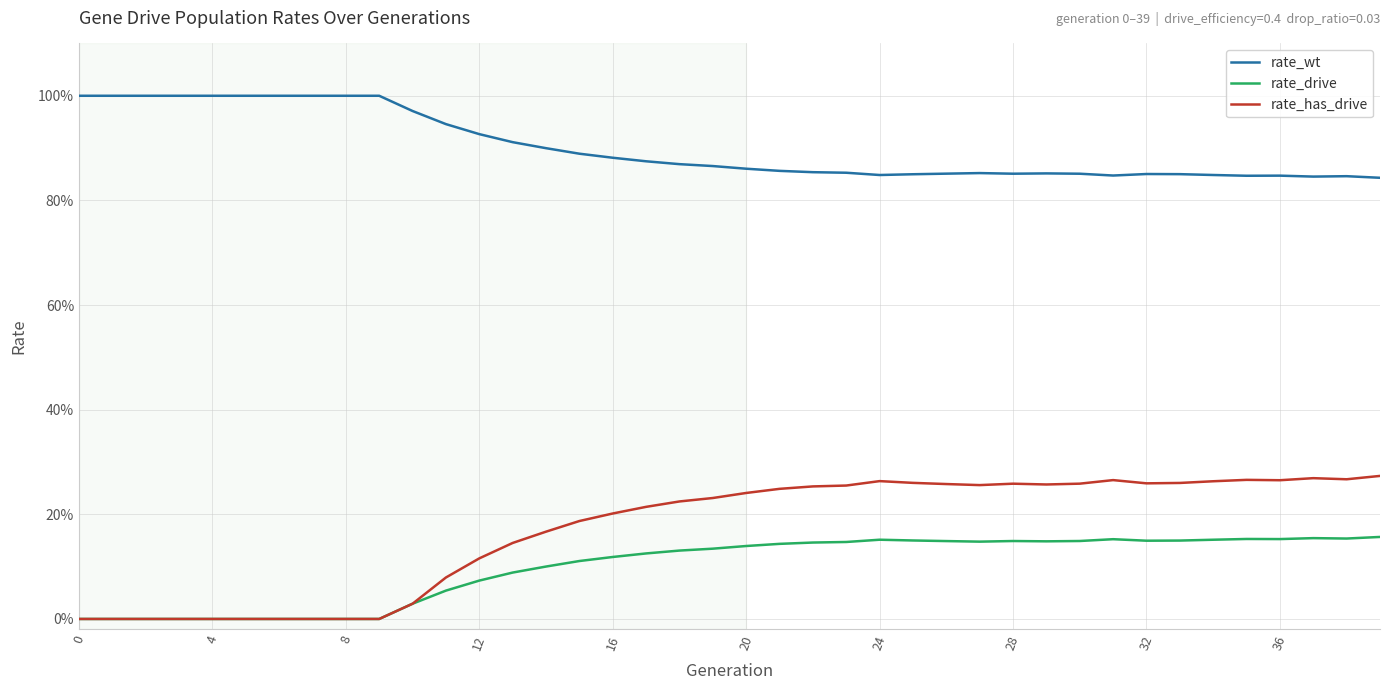

Reading left to right, what are all the values shown in this chart?

rate_wt: 1.0	1.0	1.0	1.0	1.0	1.0	1.0	1.0	1.0	1.0	1.0	0.9	0.9	0.9	0.9	0.9	0.9	0.9	0.9	0.9	0.9	0.9	0.9	0.9	0.8	0.8	0.9	0.9	0.9	0.9	0.9	0.8	0.9	0.9	0.8	0.8	0.8	0.8	0.8	0.8
rate_drive: 0.0	0.0	0.0	0.0	0.0	0.0	0.0	0.0	0.0	0.0	0.0	0.1	0.1	0.1	0.1	0.1	0.1	0.1	0.1	0.1	0.1	0.1	0.1	0.1	0.2	0.2	0.1	0.1	0.1	0.1	0.1	0.2	0.1	0.1	0.2	0.2	0.2	0.2	0.2	0.2
rate_has_drive: 0.0	0.0	0.0	0.0	0.0	0.0	0.0	0.0	0.0	0.0	0.0	0.1	0.1	0.1	0.2	0.2	0.2	0.2	0.2	0.2	0.2	0.2	0.3	0.3	0.3	0.3	0.3	0.3	0.3	0.3	0.3	0.3	0.3	0.3	0.3	0.3	0.3	0.3	0.3	0.3